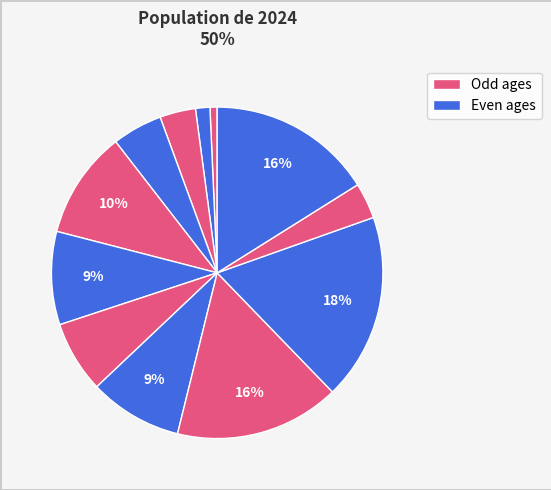

Count the number of slices in the pie.

12